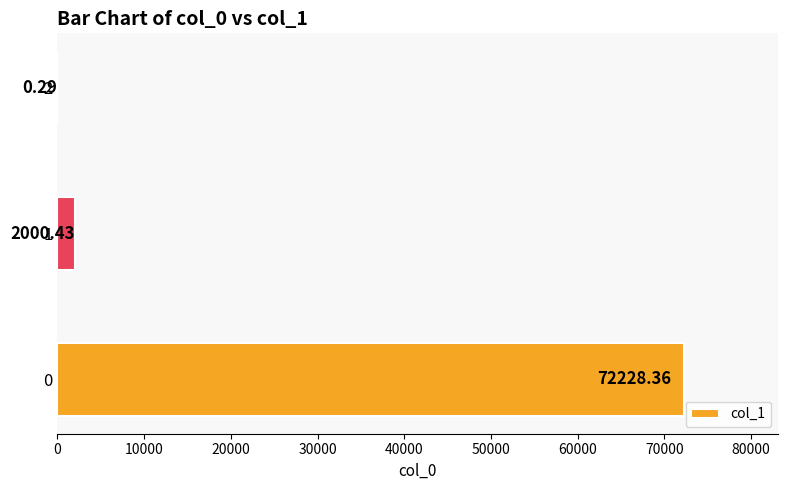

What is the sum of all values?

74229.1